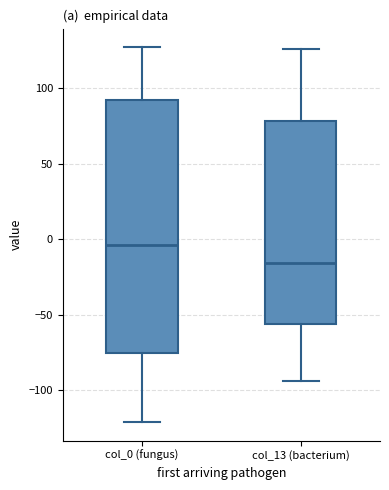

Reading left to right, read every box against the y-axis: the position of its median line, the range the box covers, and the ends of its whiskers. The values are not printed on the chart, so give them approximately, as read against the axis.

col_0 (fungus): median -5, box -75 to 90, whiskers -120 to 125
col_13 (bacterium): median -15, box -55 to 80, whiskers -95 to 125